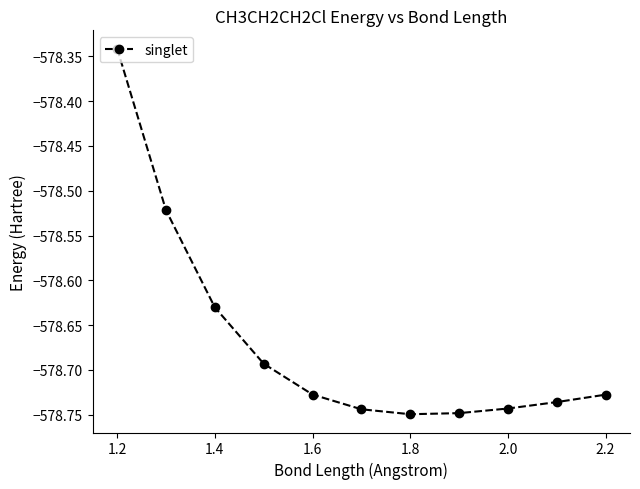

What is the average value?

-578.7